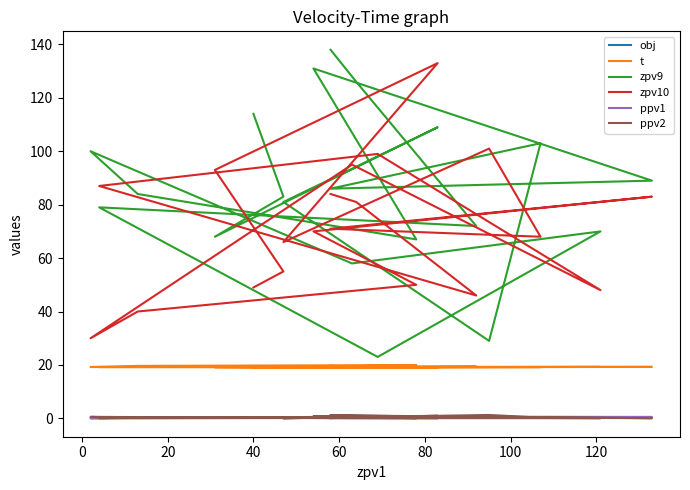

Which series has the largest total across all categories?

zpv9